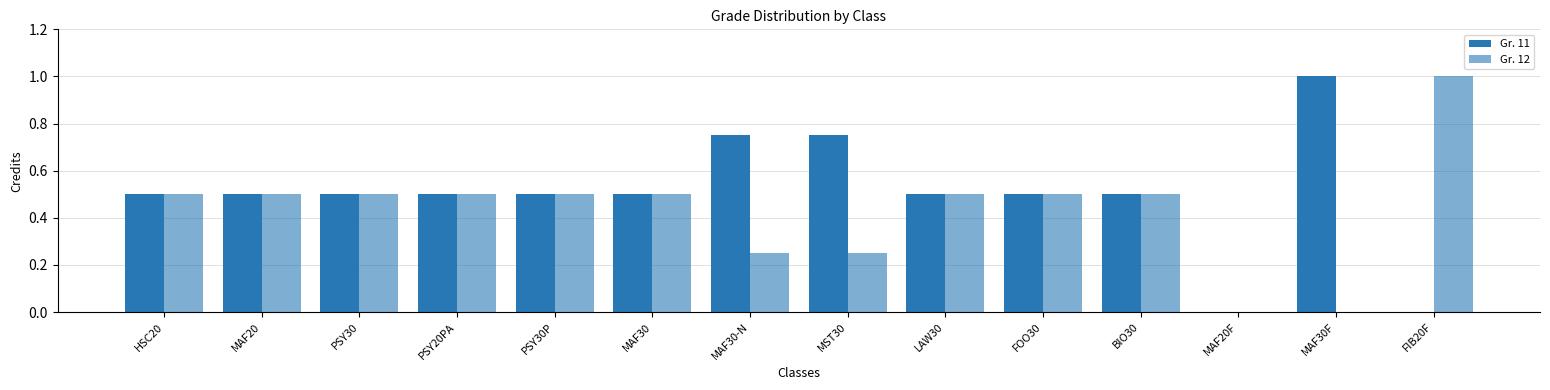

Count the number of categories in the chart.

14